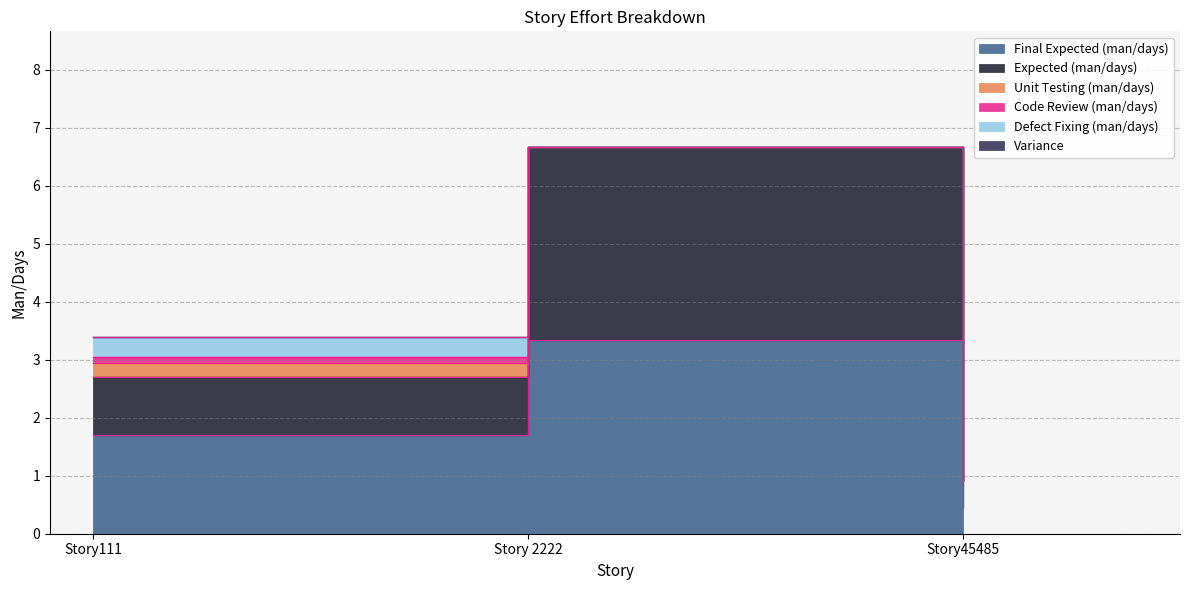

What is the total value across all series at Story45485?

0.9